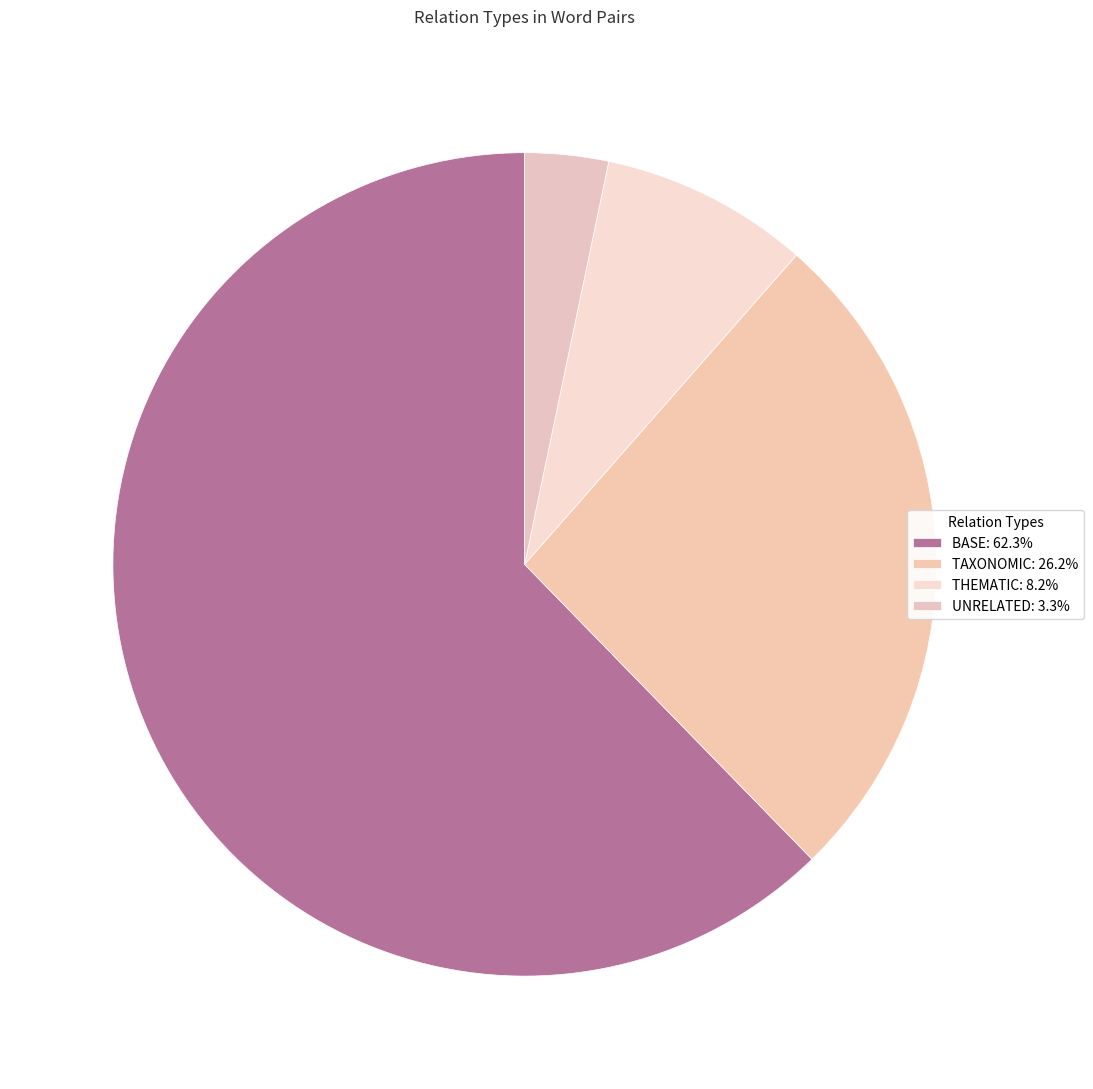

Count the number of slices in the pie.

4